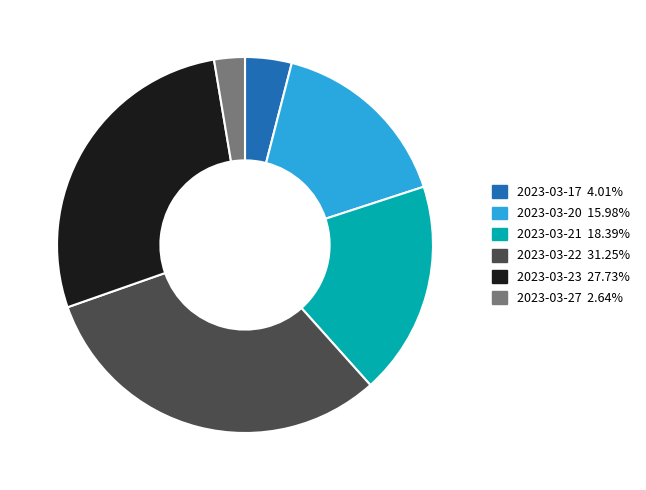

Is there a majority slice in this chart?

No